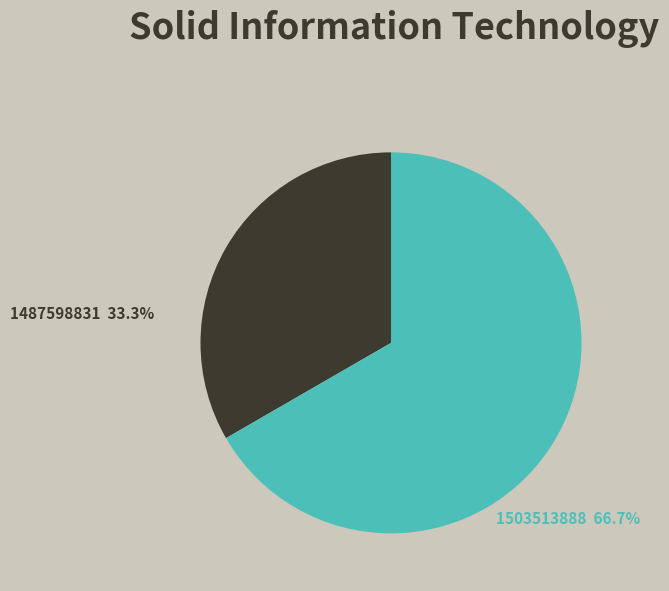

How many segments does this pie chart have?

2